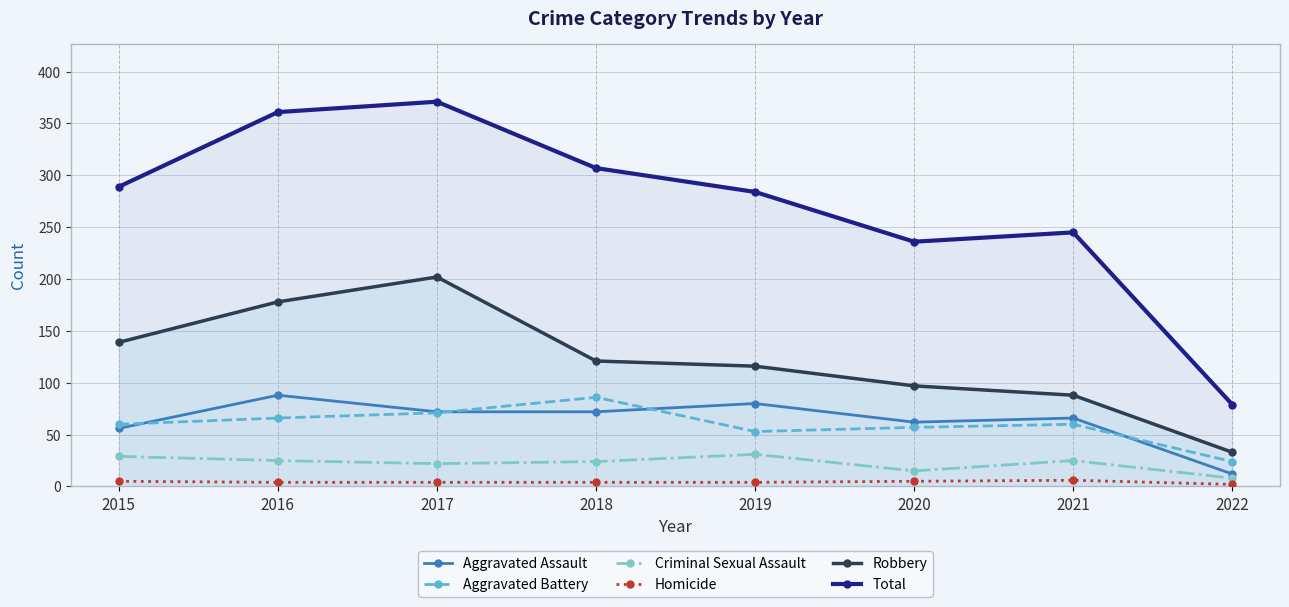

What is the value of the Homicide point at the 5th from the left?

4